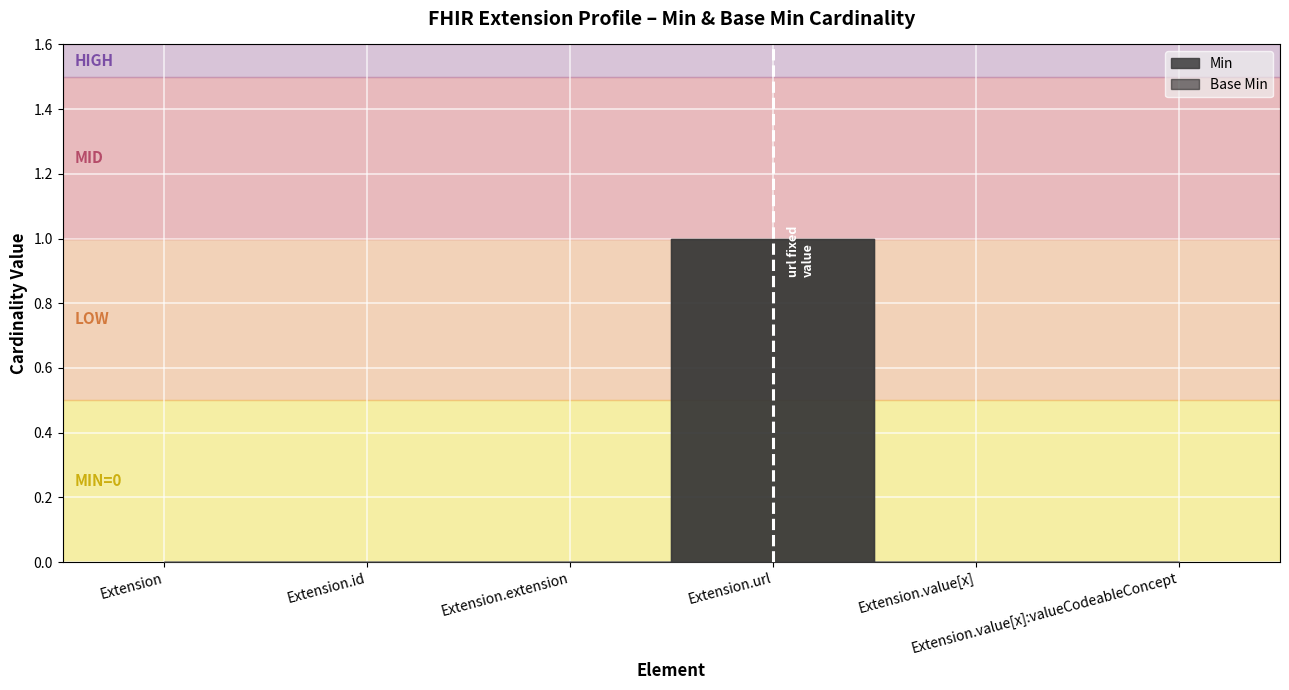

What is the total value across all series at Extension.url?

2